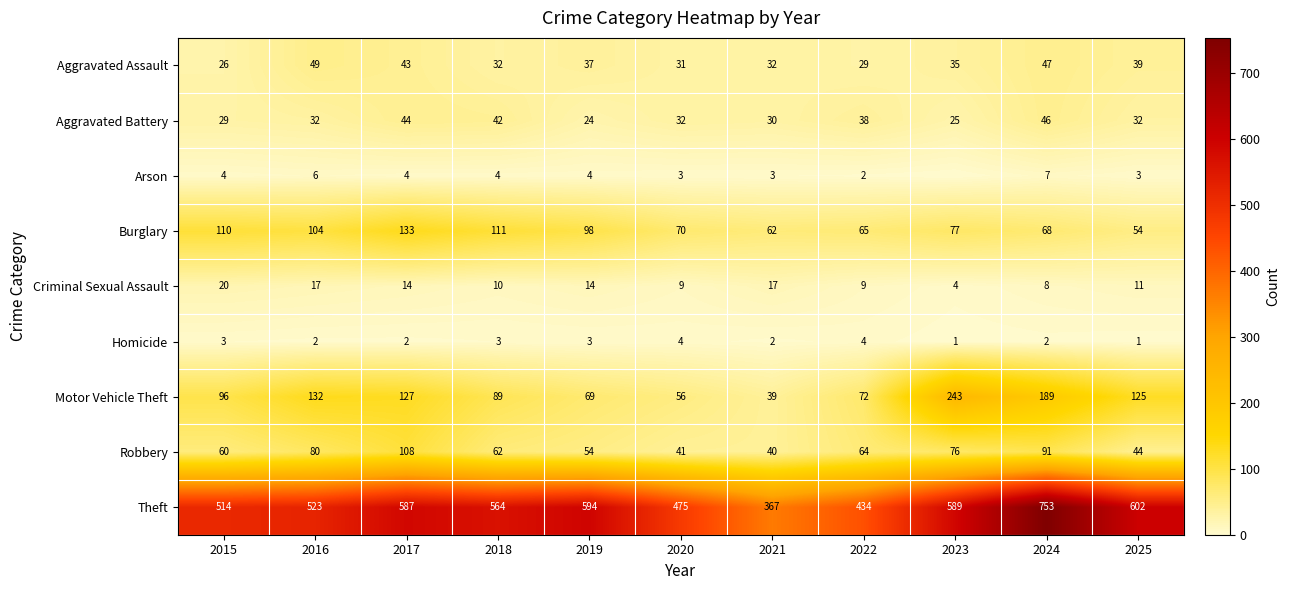

The Robbery series shows 28 at 2016. True or false?

False